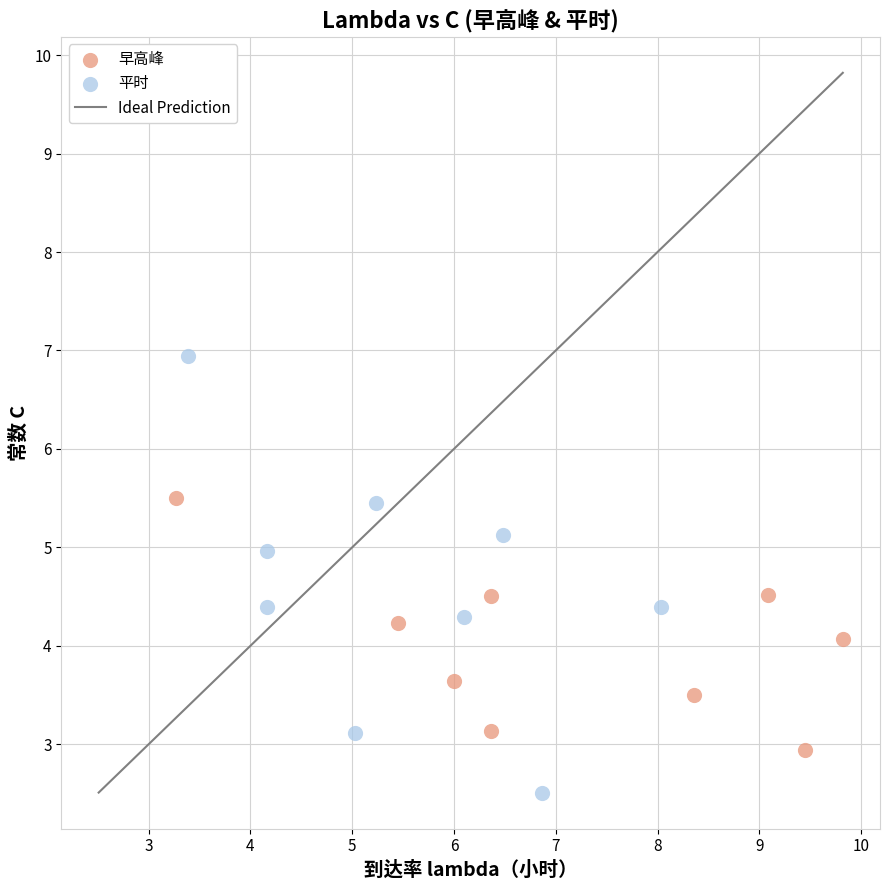

Which series reaches the minimum Y coordinate?

平时